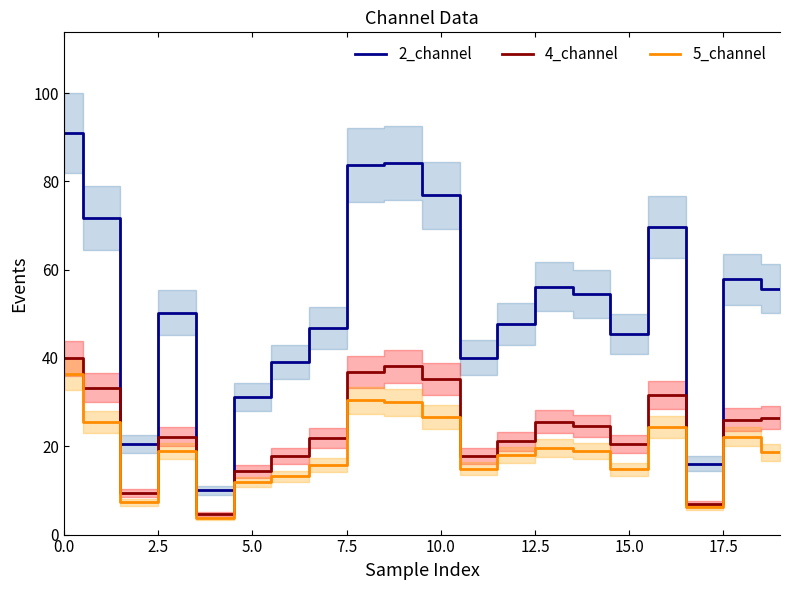

True or false: 4_channel has a value of 9.7 at 12.

False